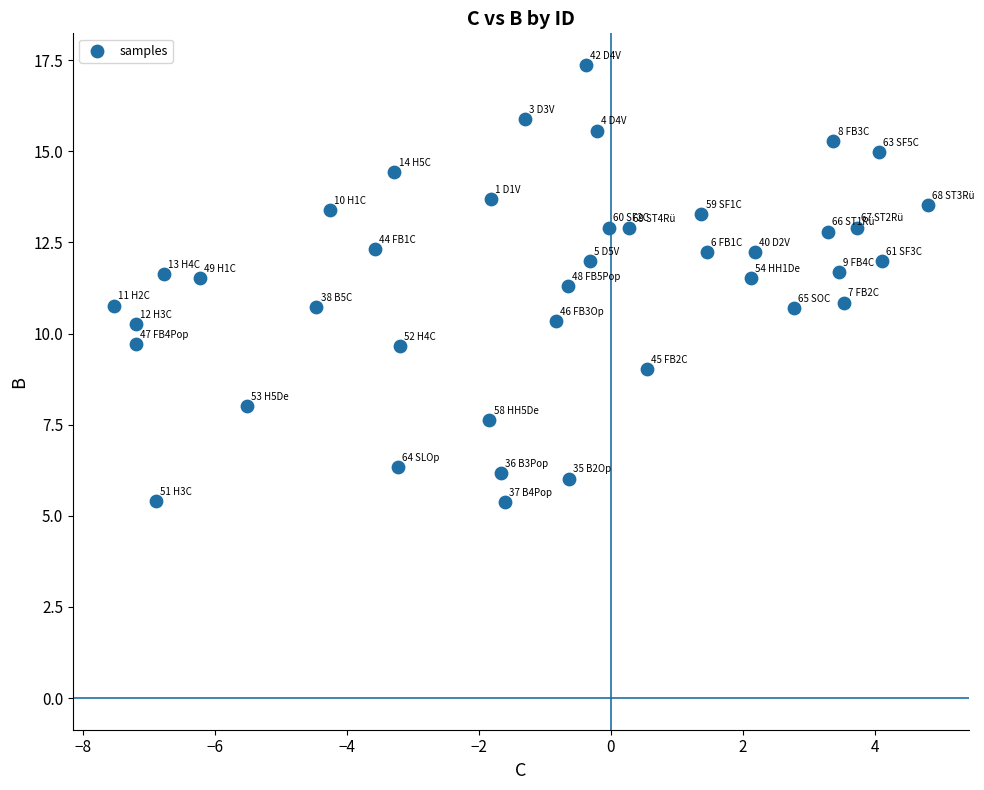

What is the range of X values (max minus min)?

12.3